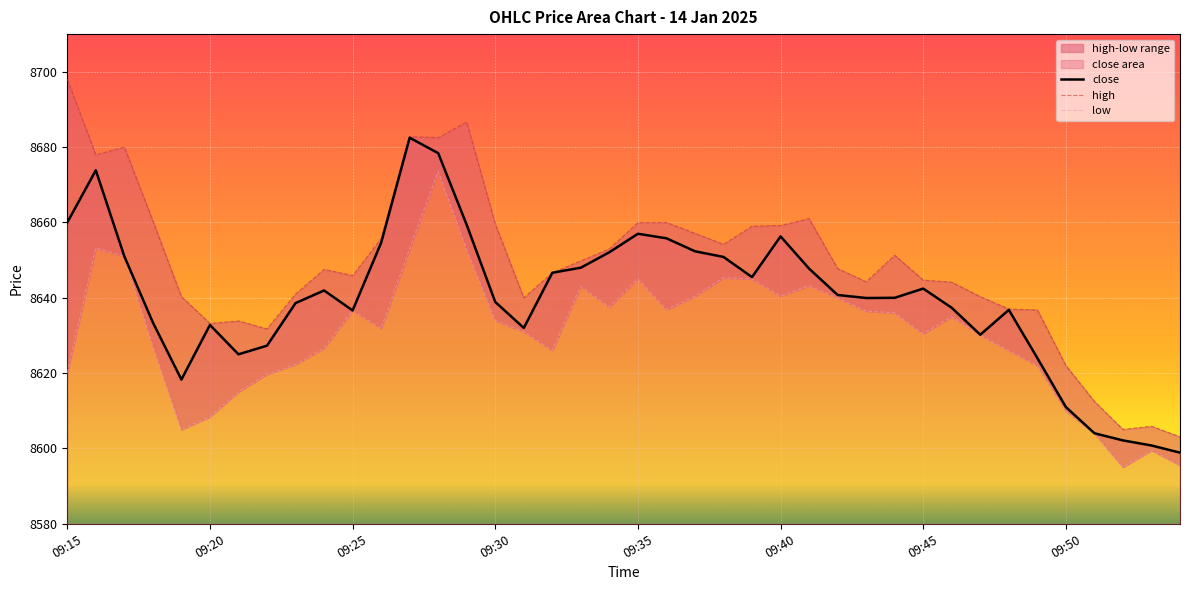

What is the difference between the high values at 16 and 27?

7.8